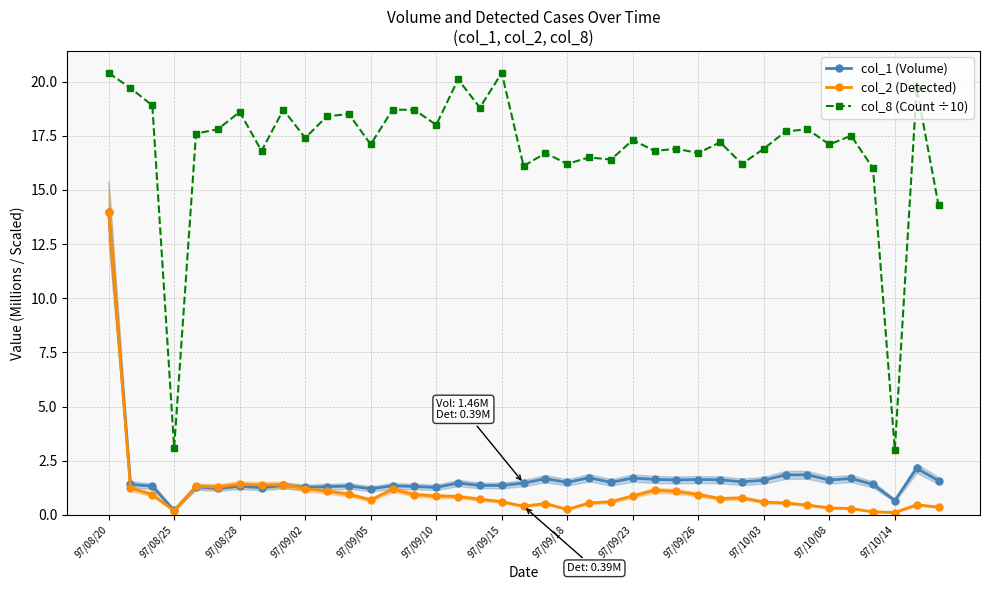

At which category does the chart reach its peak across all series?

97/08/20